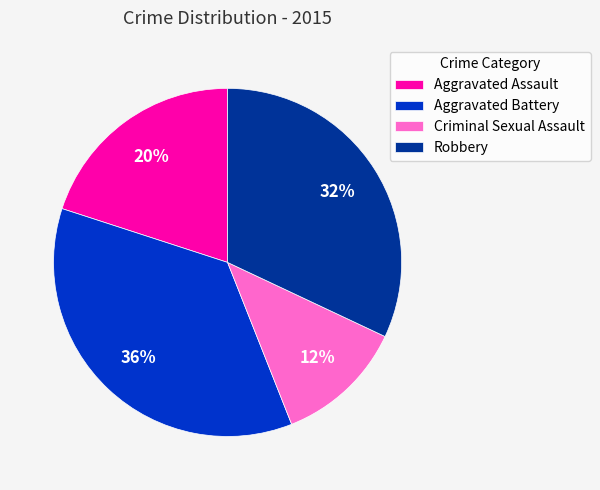

To the nearest percent, what is the difference between the Criminal Sexual Assault and Aggravated Battery slice percentages?

24%